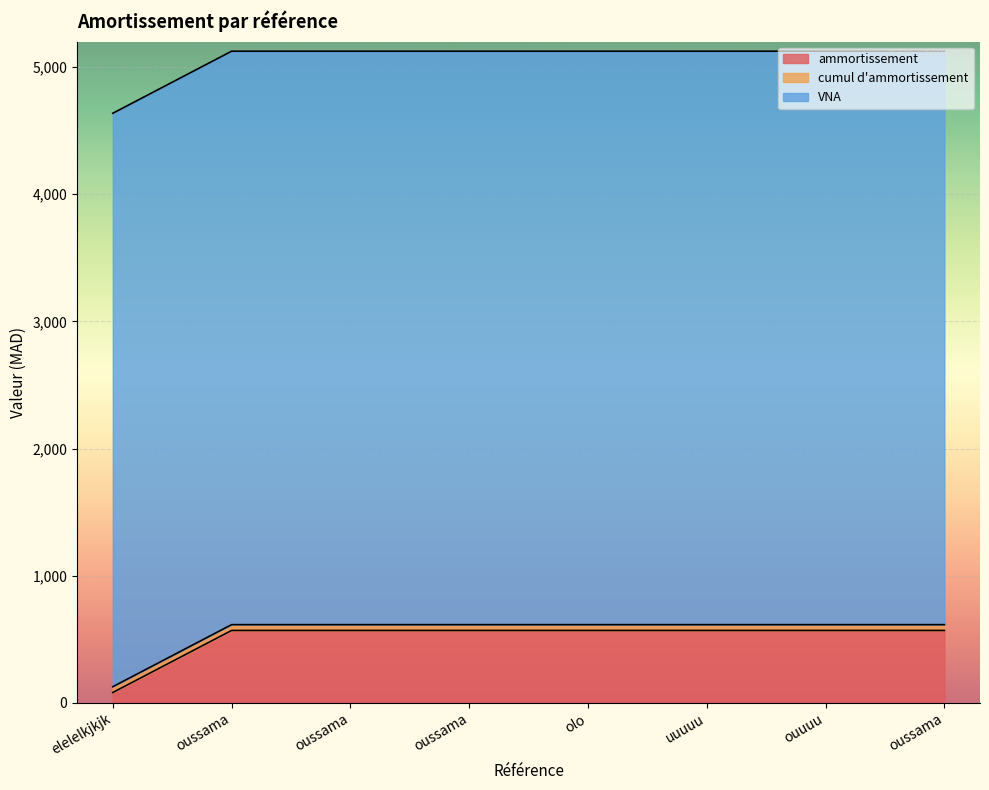

Between oussama and uuuuu, which series saw the biggest shift?

ammortissement